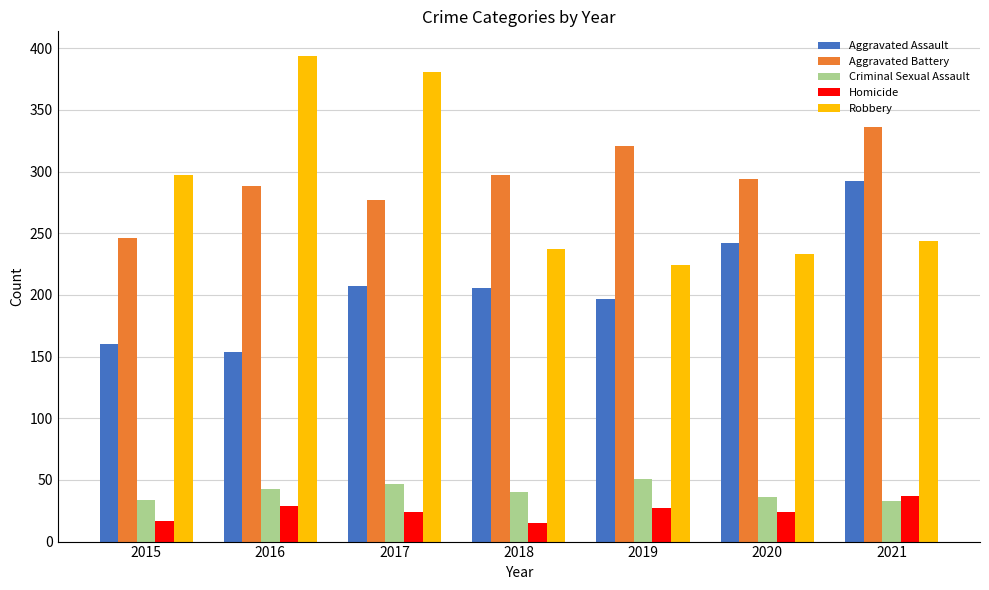

The Robbery series shows 343 at 2019. True or false?

False